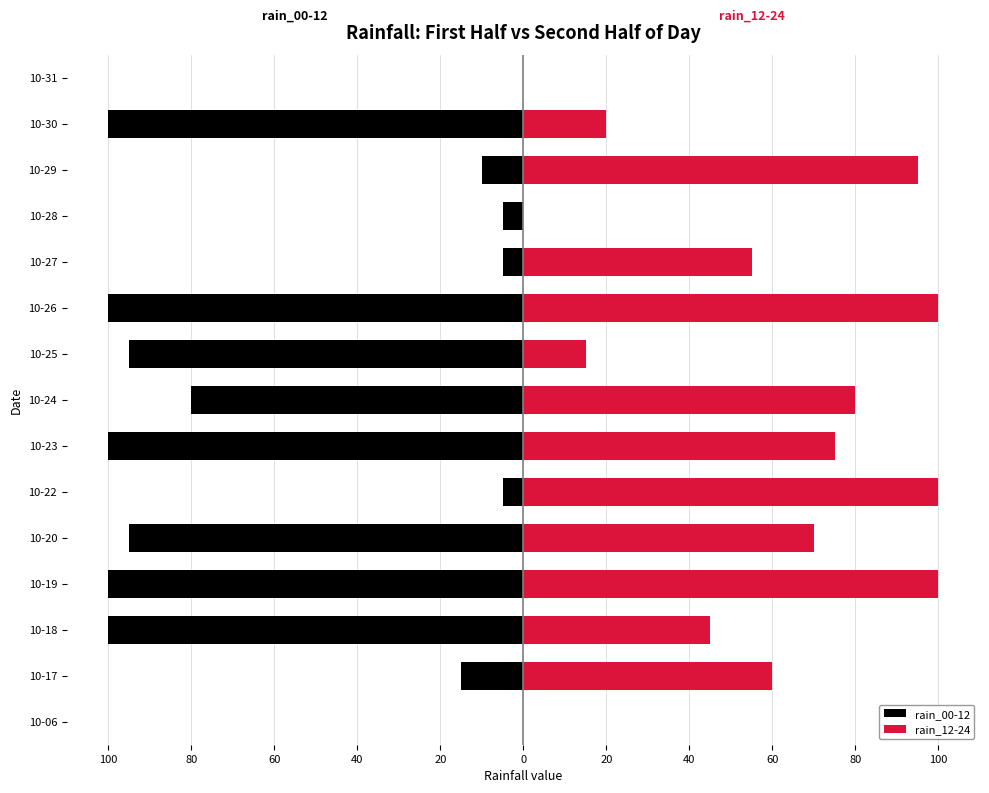

Reading right to left, extract all data points from this chart.

rain_00-12: 0	-100	-10	-5	-5	-100	-95	-80	-100	-5	-95	-100	-100	-15	0
rain_12-24: 0	20	95	0	55	100	15	80	75	100	70	100	45	60	0